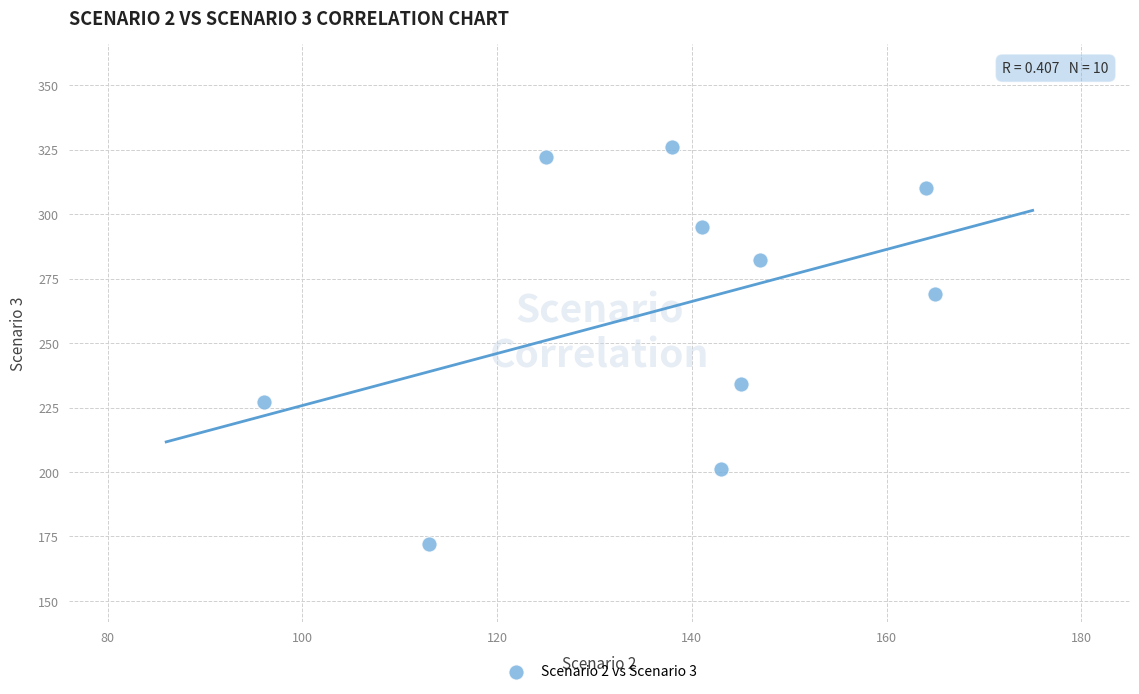

What is the range of Y values (max minus min)?

154